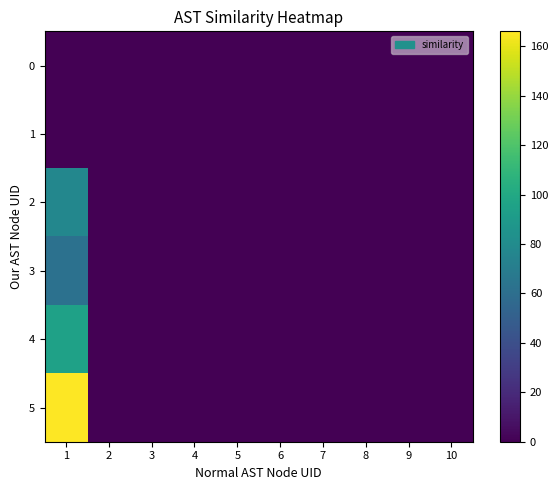

Between 6 and 8, which is larger?

6